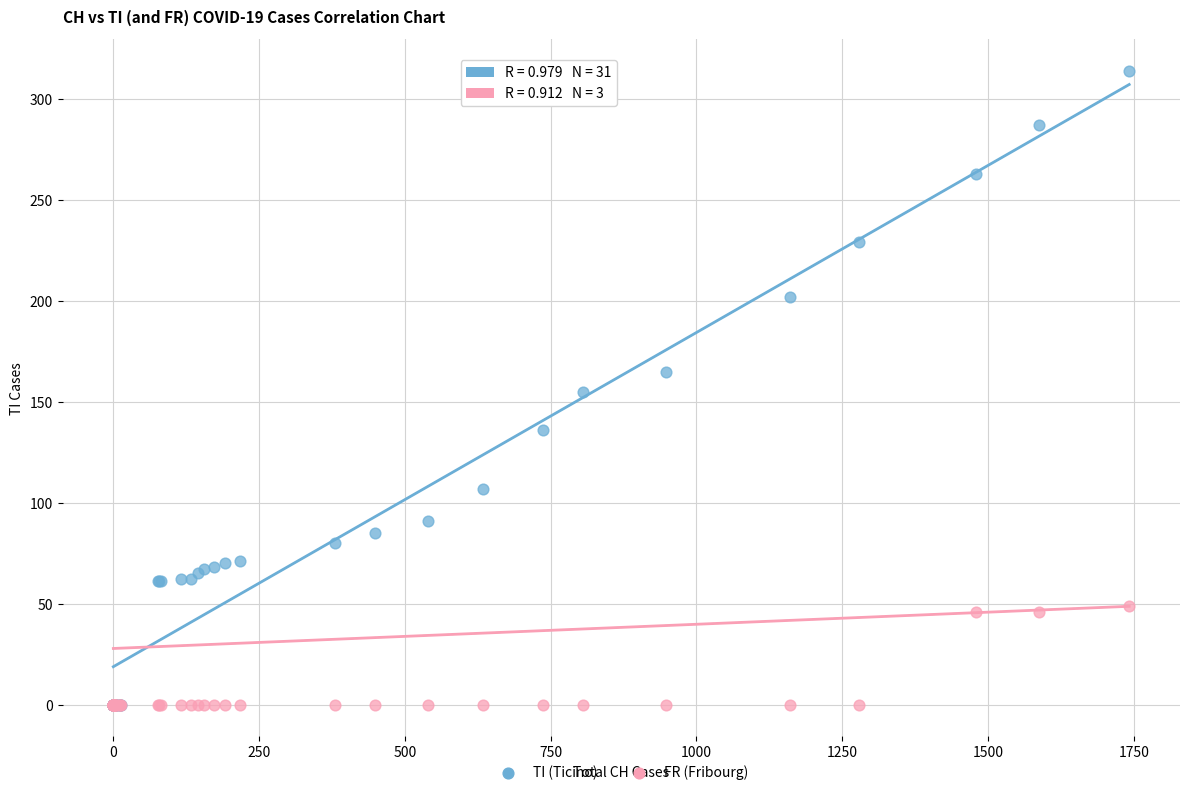

Which series reaches the maximum Y coordinate?

TI (Ticino)